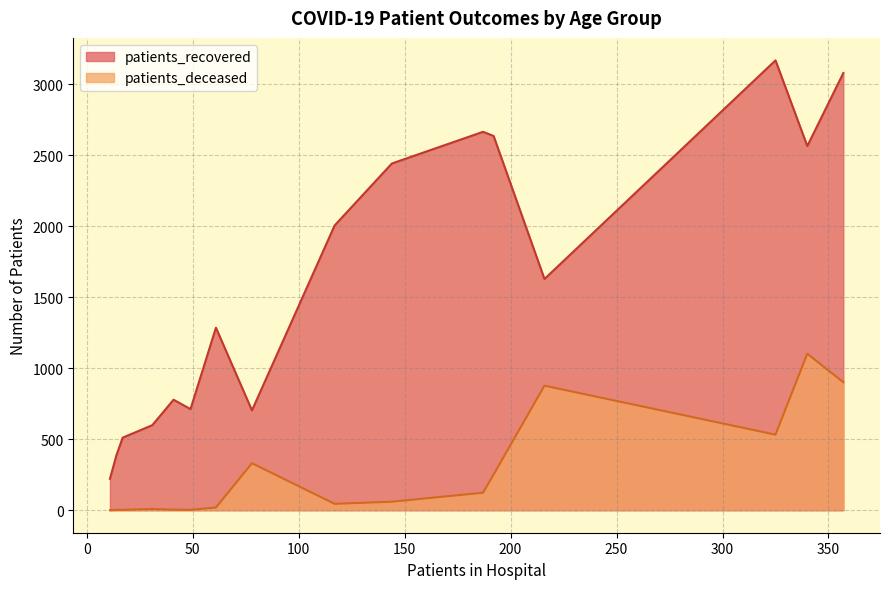

What is the greatest value displayed?

3167